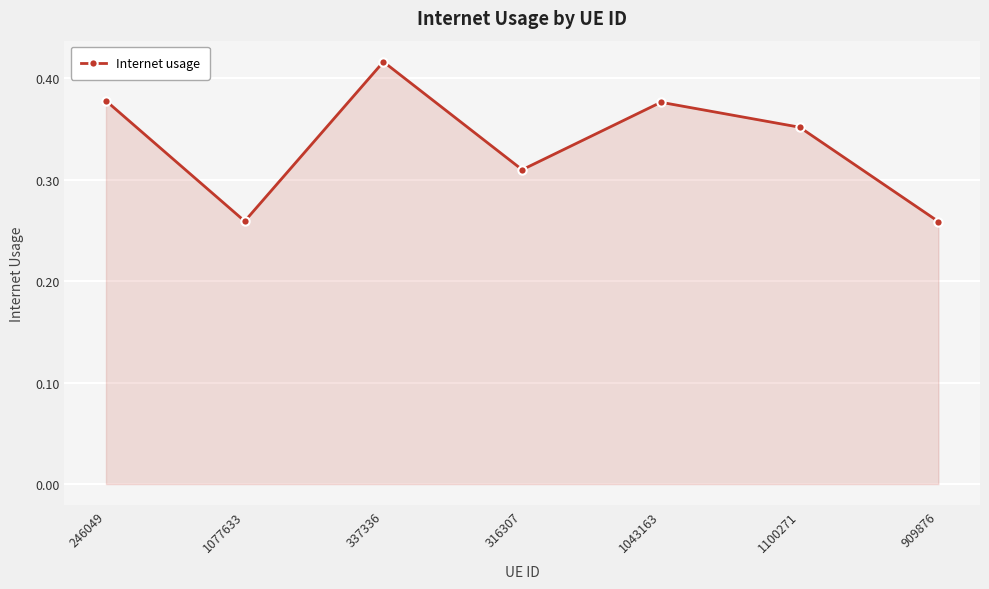

Is it true that the value at 909876 is 0.1?

False